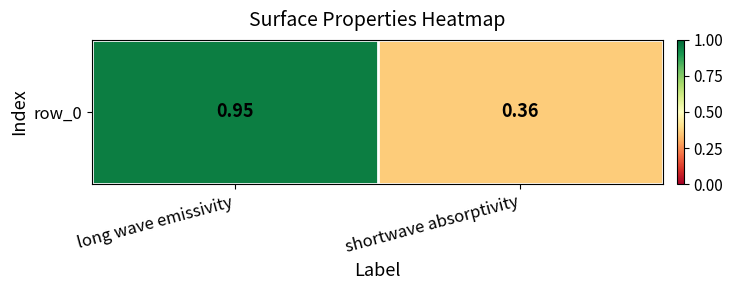

At which category does the chart reach its peak across all series?

long wave emissivity